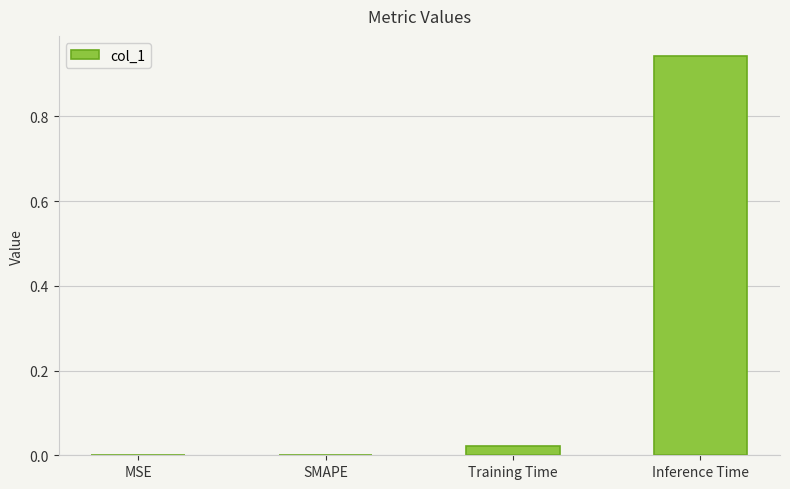

Which label corresponds to the largest value in the chart?

Inference Time